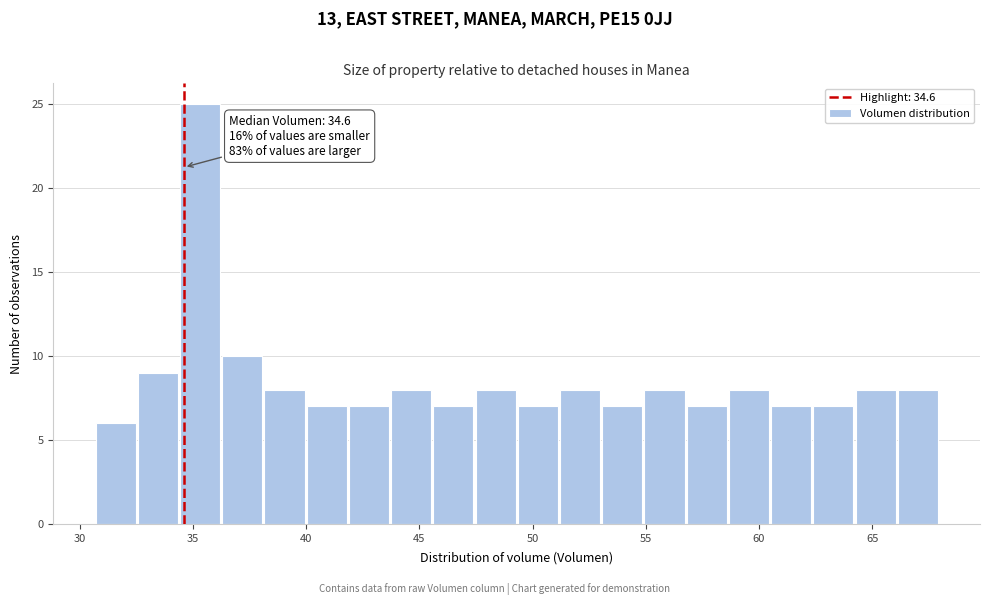

Around what value on the x-axis is the tallest bar? Give the approximate position of its centre, as read against the axis.

35.5